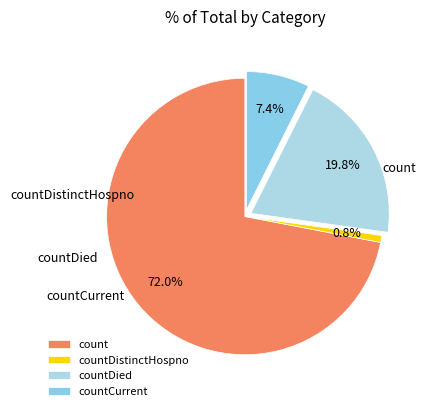

Which category accounts for the majority?

count